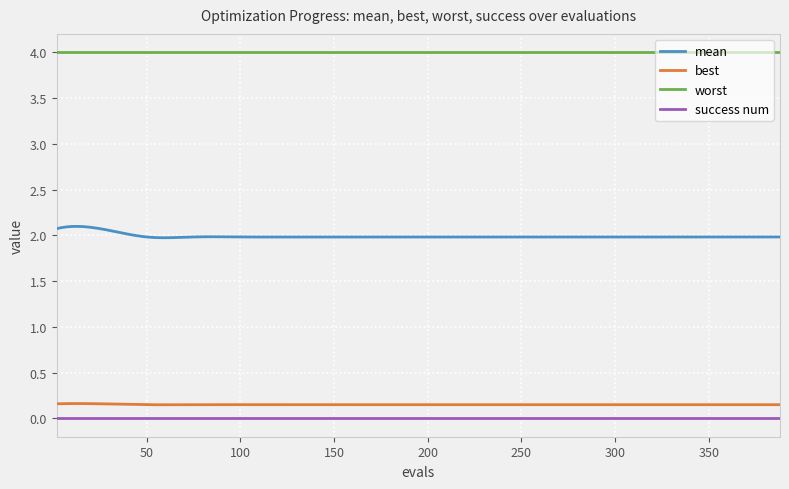

True or false: mean and worst cross at least once.

False